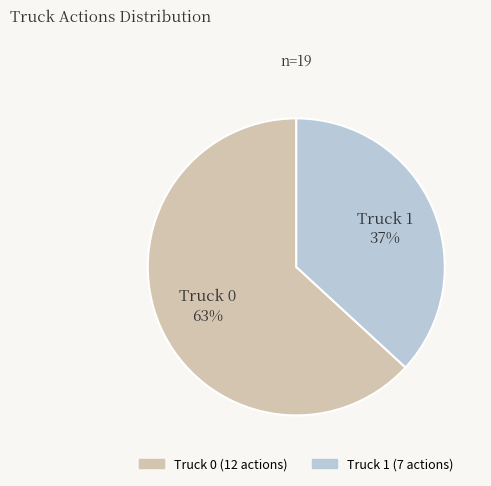

Is the sum of Truck 0 and Truck 1 greater than half?

Yes